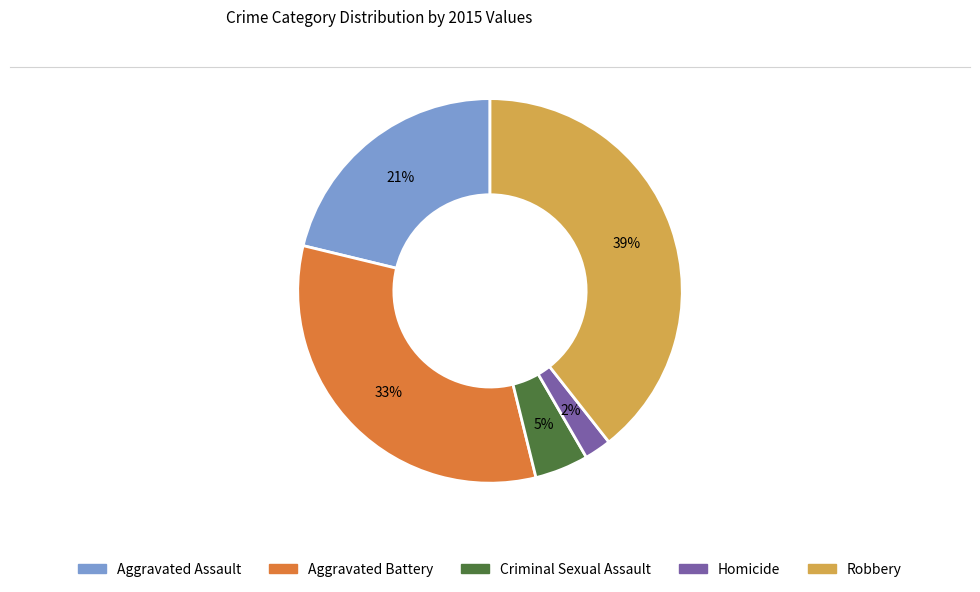

Do Homicide and Criminal Sexual Assault together represent more than half of the pie?

No